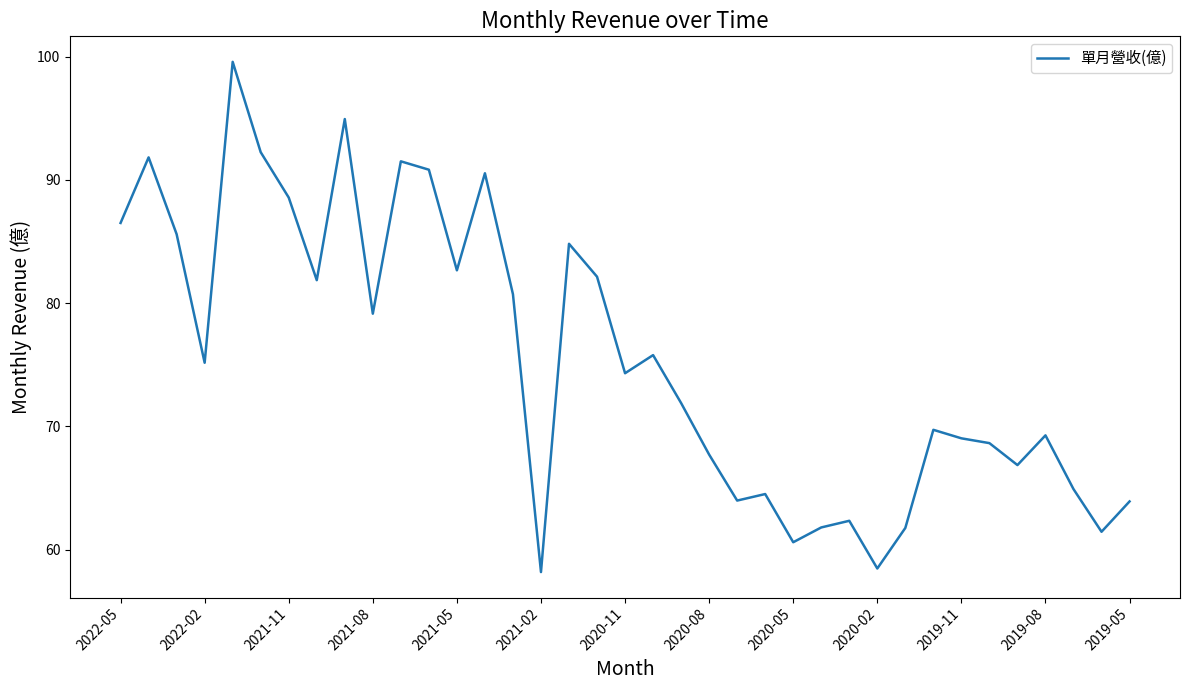

What is the greatest value displayed?

99.6